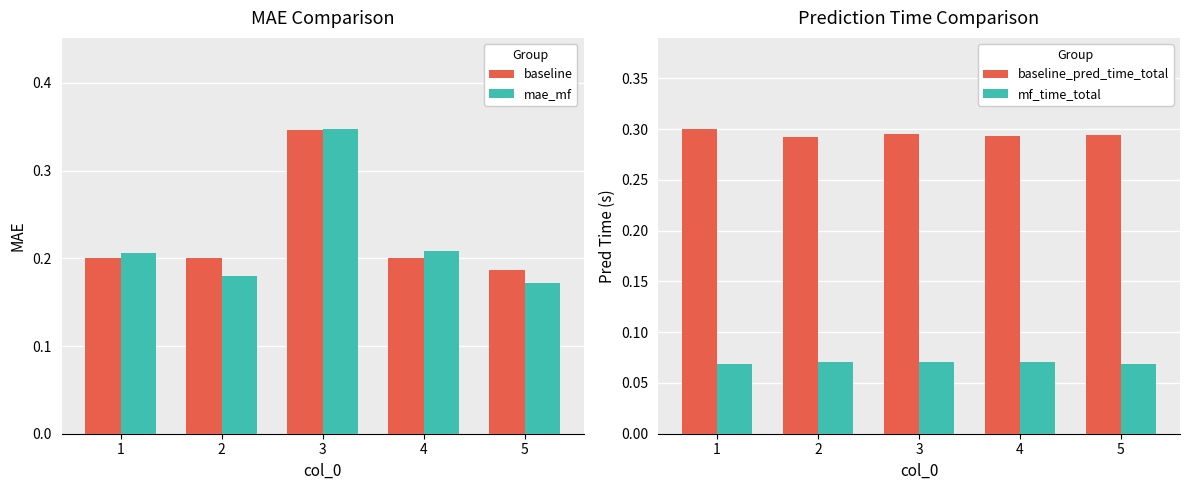

Reading left to right, what are all the values shown in this chart?

baseline: 0.2	0.2	0.3	0.2	0.2
mae_mf: 0.2	0.2	0.3	0.2	0.2
baseline_pred_time_total: 0.3	0.3	0.3	0.3	0.3
mf_time_total: 0.1	0.1	0.1	0.1	0.1